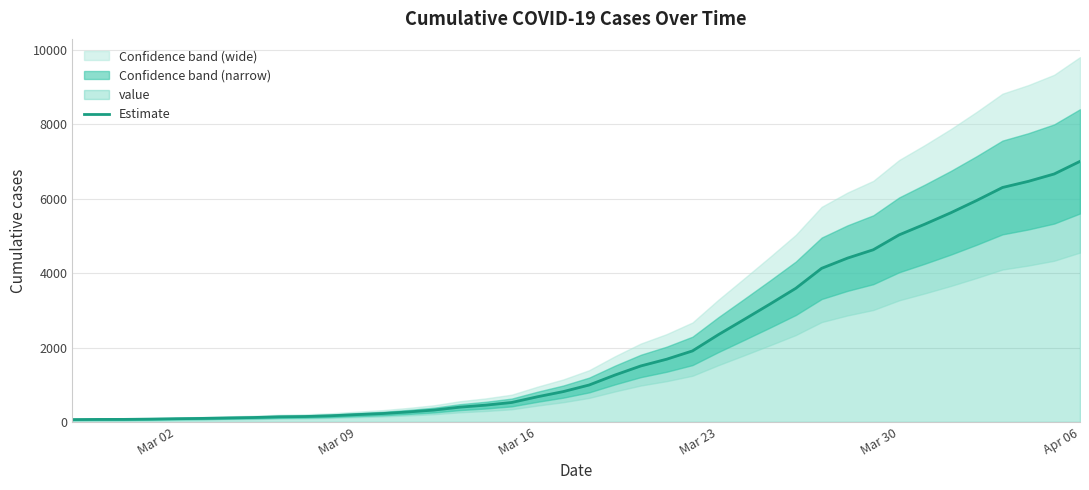

How many categories are shown in the chart?

40